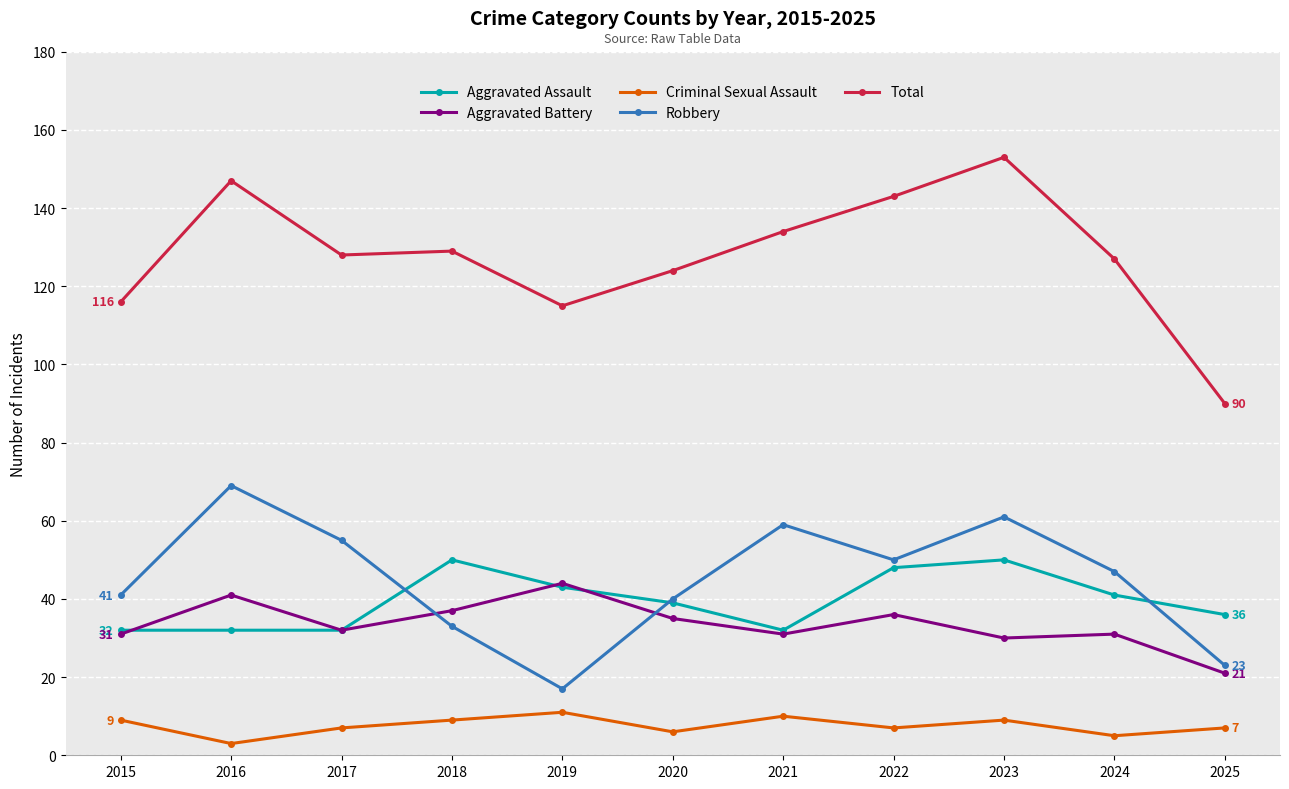

What is the average value of the Total series?

128